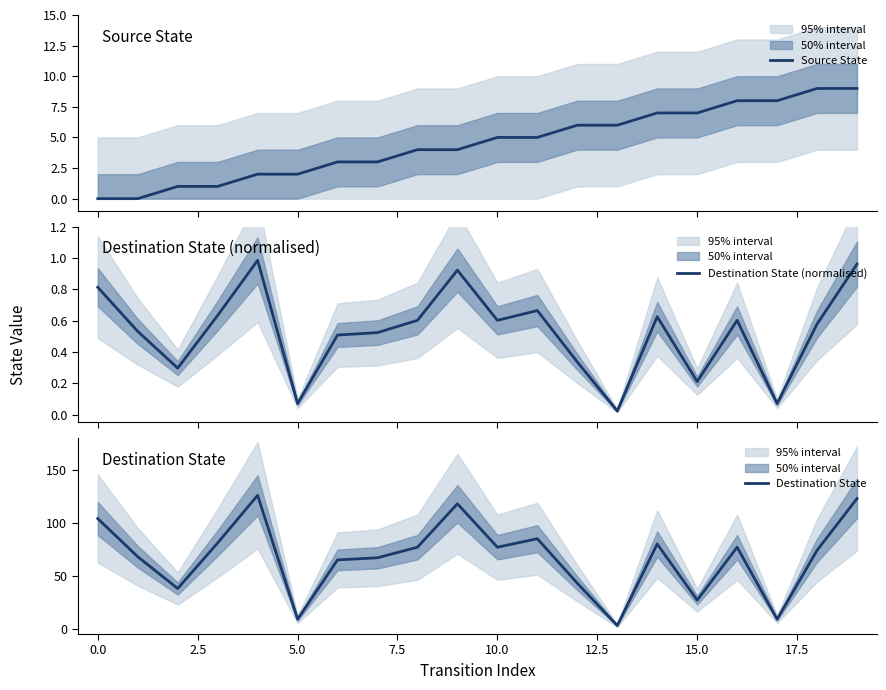

The value of Destination State at 5.0 is 9. True or false?

True